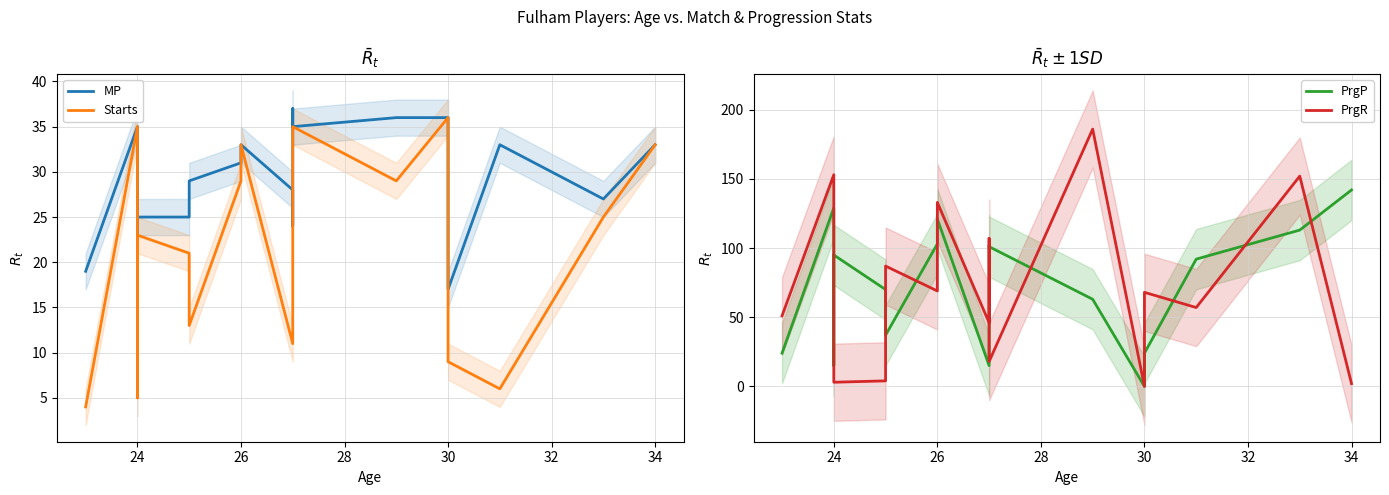

How many lines are shown in the chart?

4